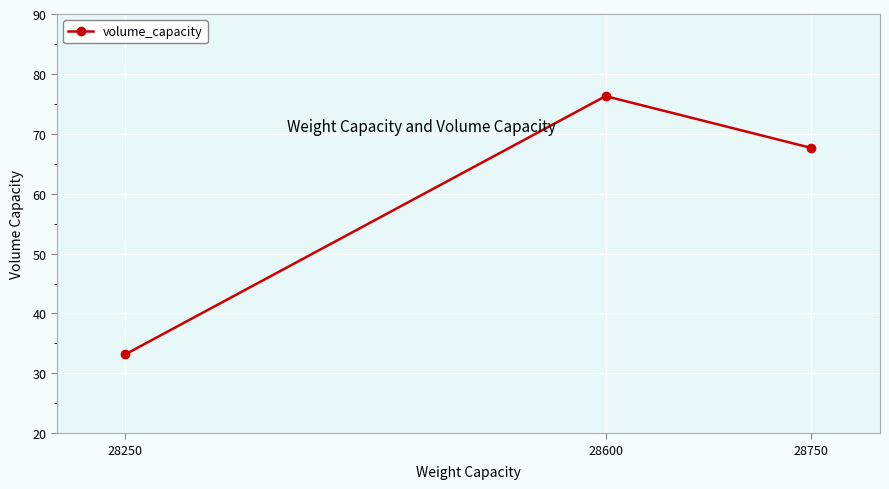

What is the change in value from 28250 to 28600?

+43.1